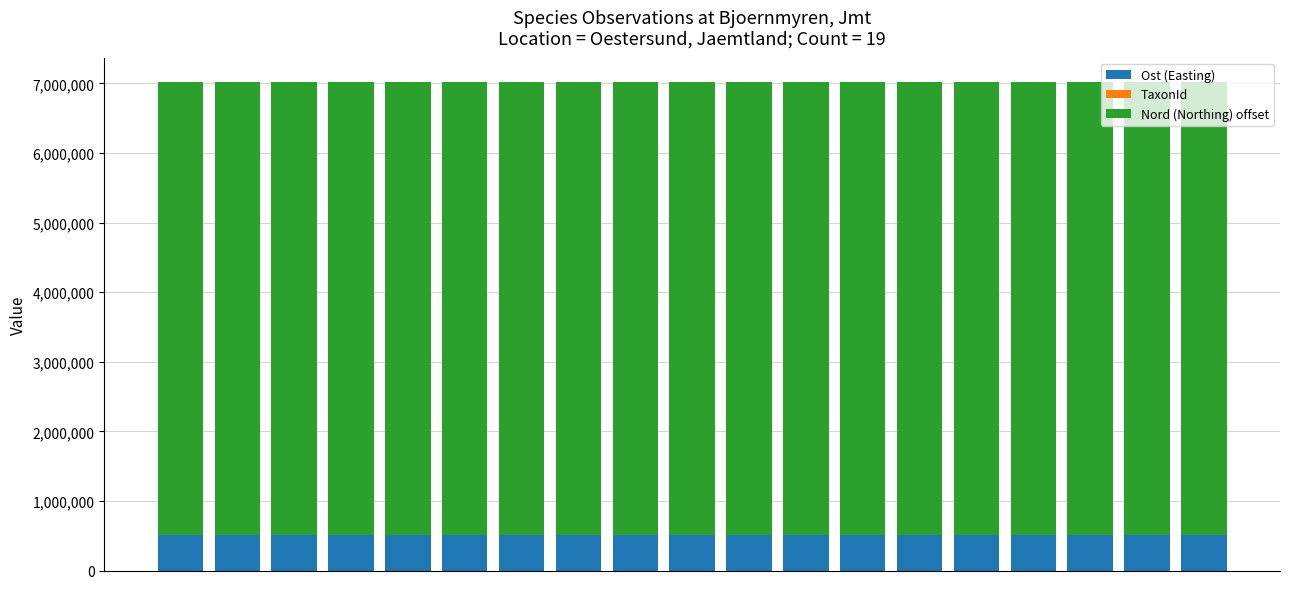

What is the maximum value for Ost (Easting)?

505501